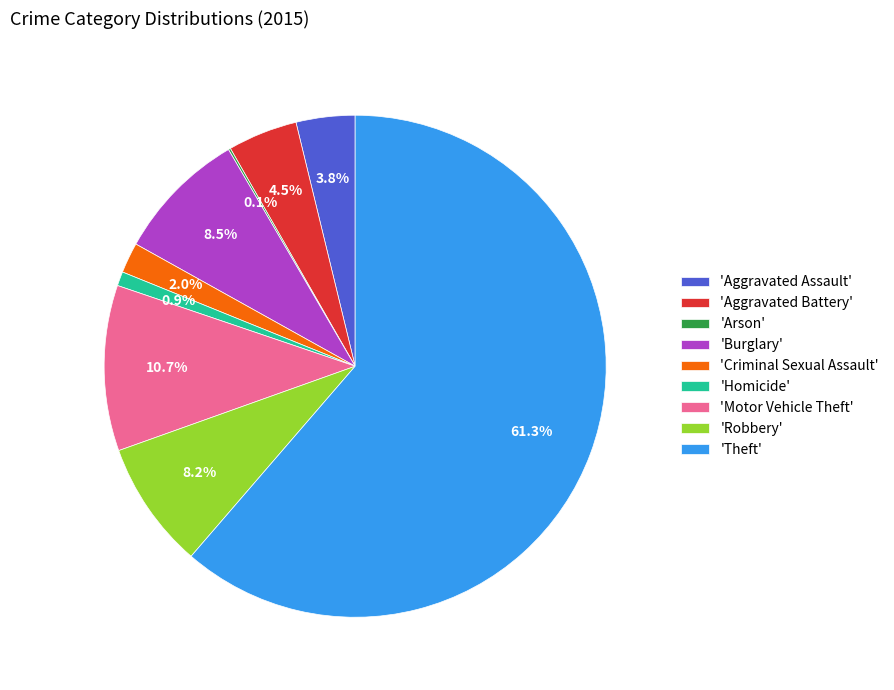

Which has a higher value, 'Criminal Sexual Assault' or 'Theft'?

'Theft'